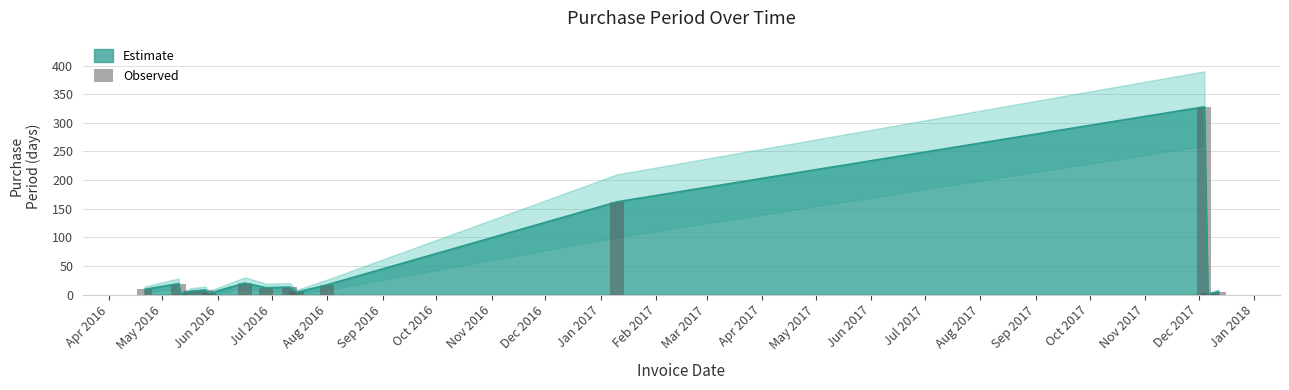

What is the greatest value displayed?

328